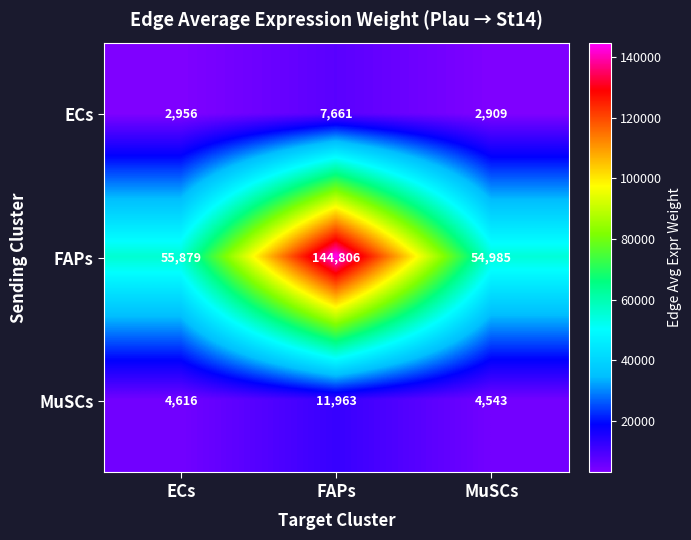

Which label corresponds to the largest value in the chart?

FAPs